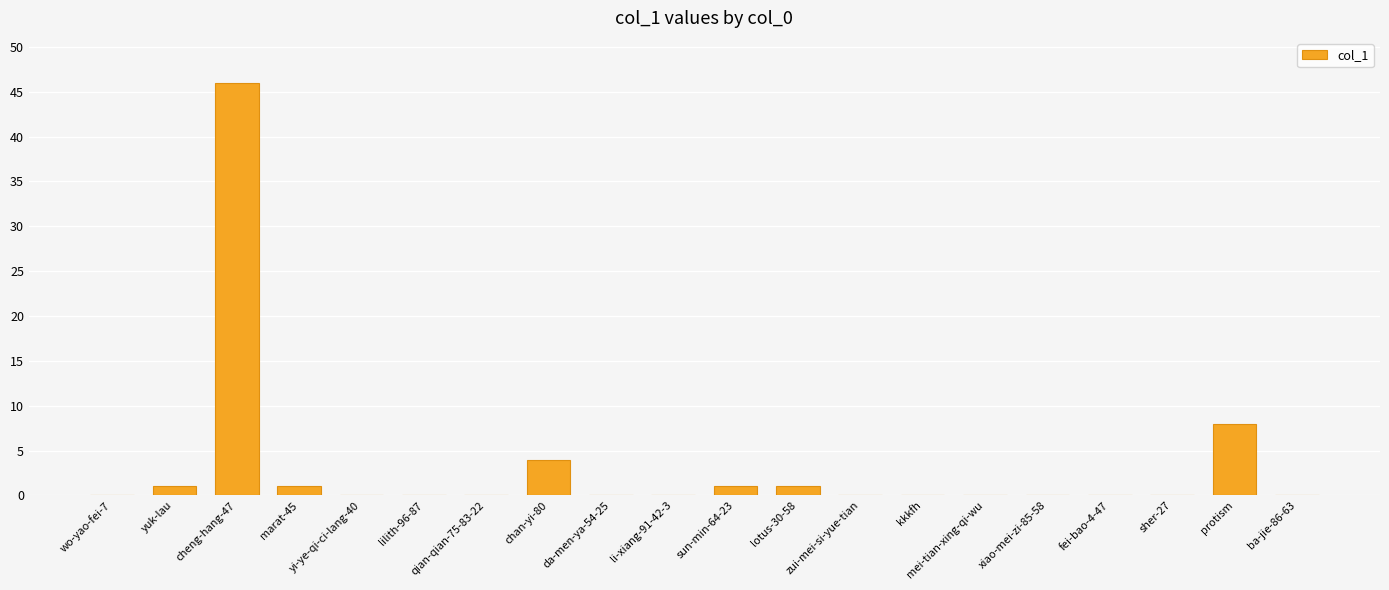

Where is the data nearest to the value 23?

protism